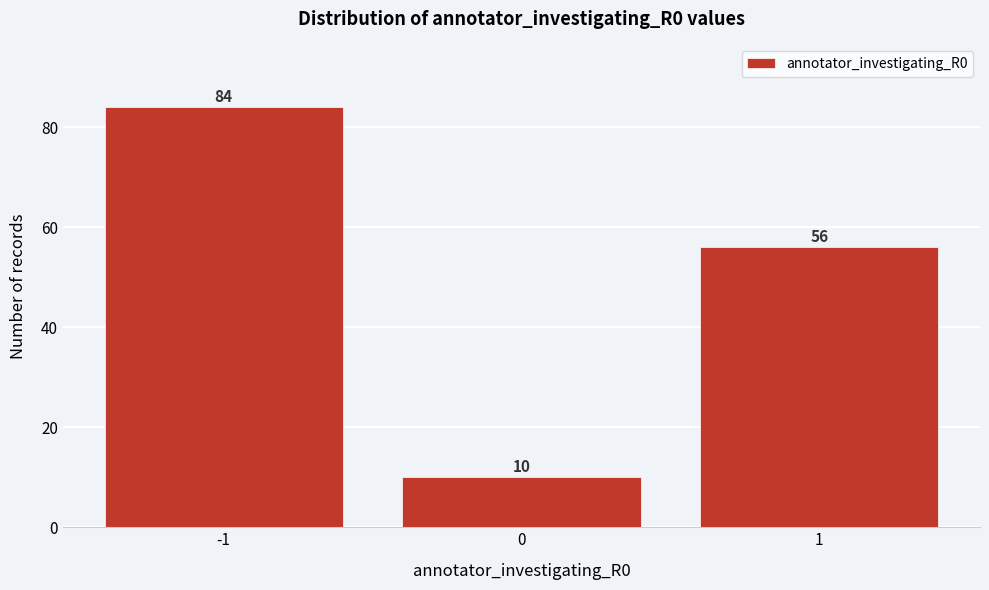

Reading left to right, what are all the values shown in this chart?

84	10	56